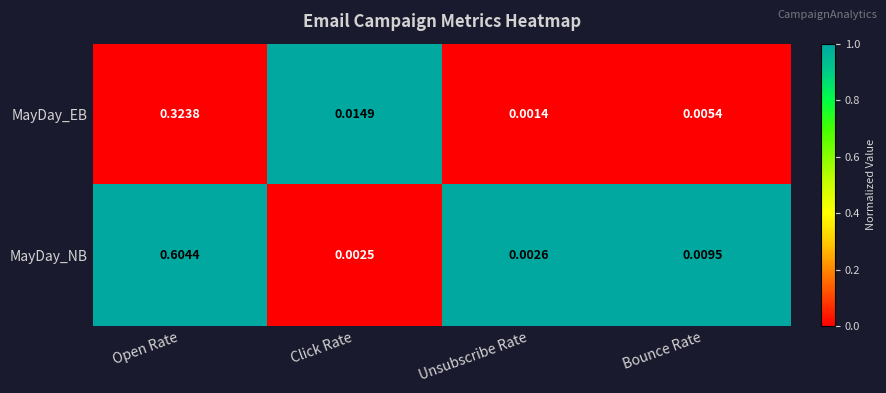

Which series has the widest spread of values?

MayDay_NB